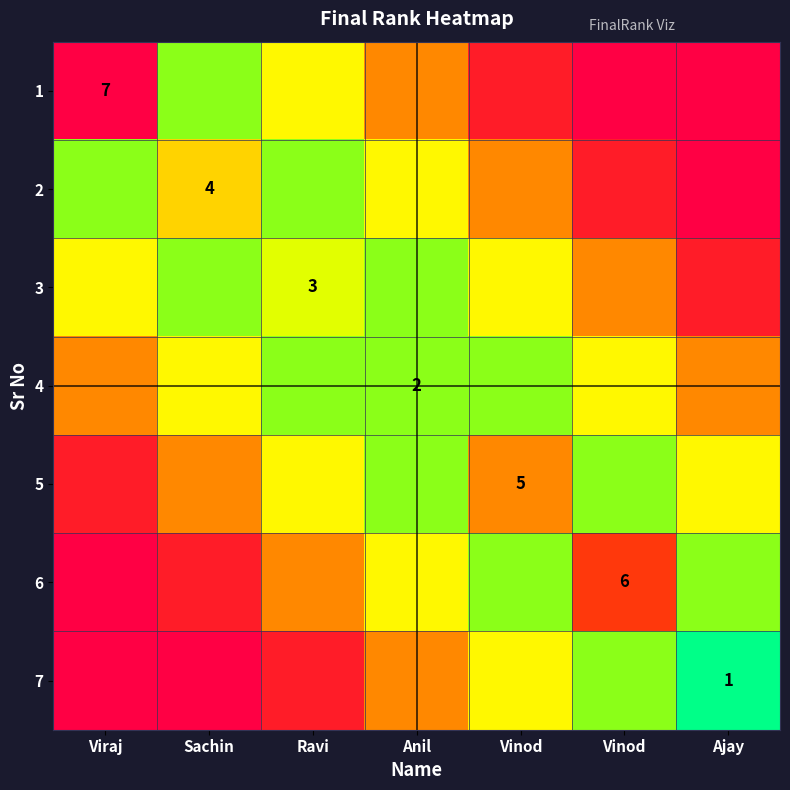

How many distinct data groups are displayed?

7